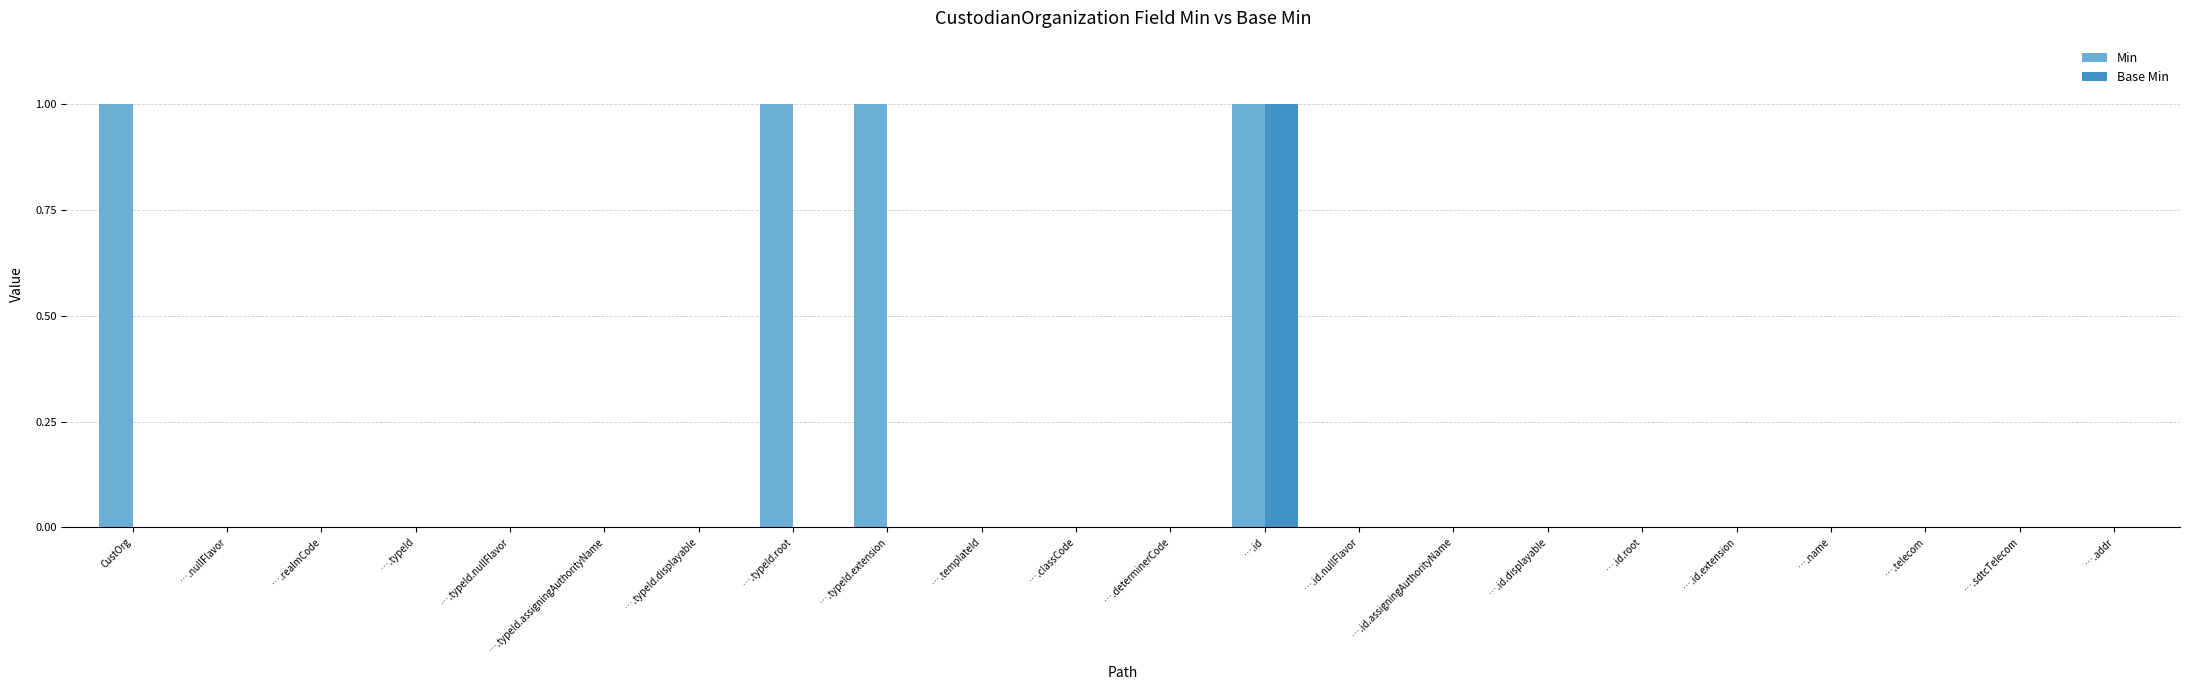

What is the sum of all Min values?

4